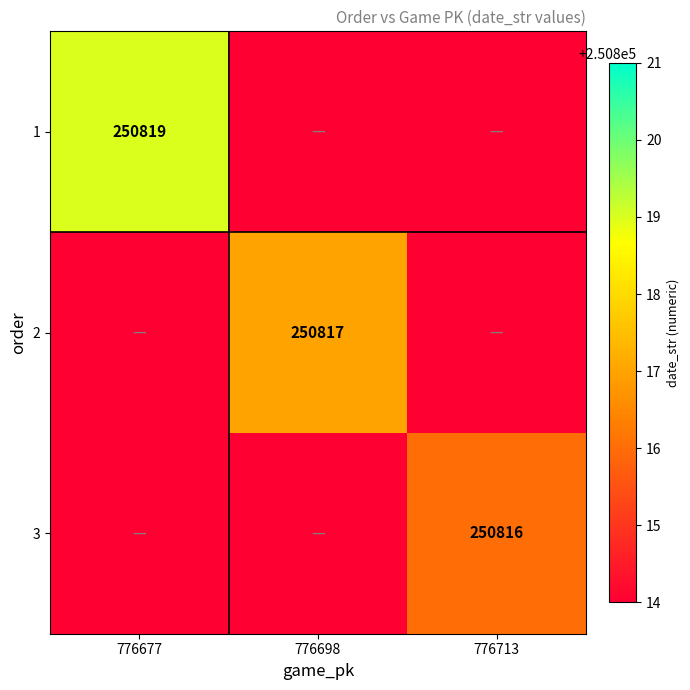

Count the number of data series in this chart.

3